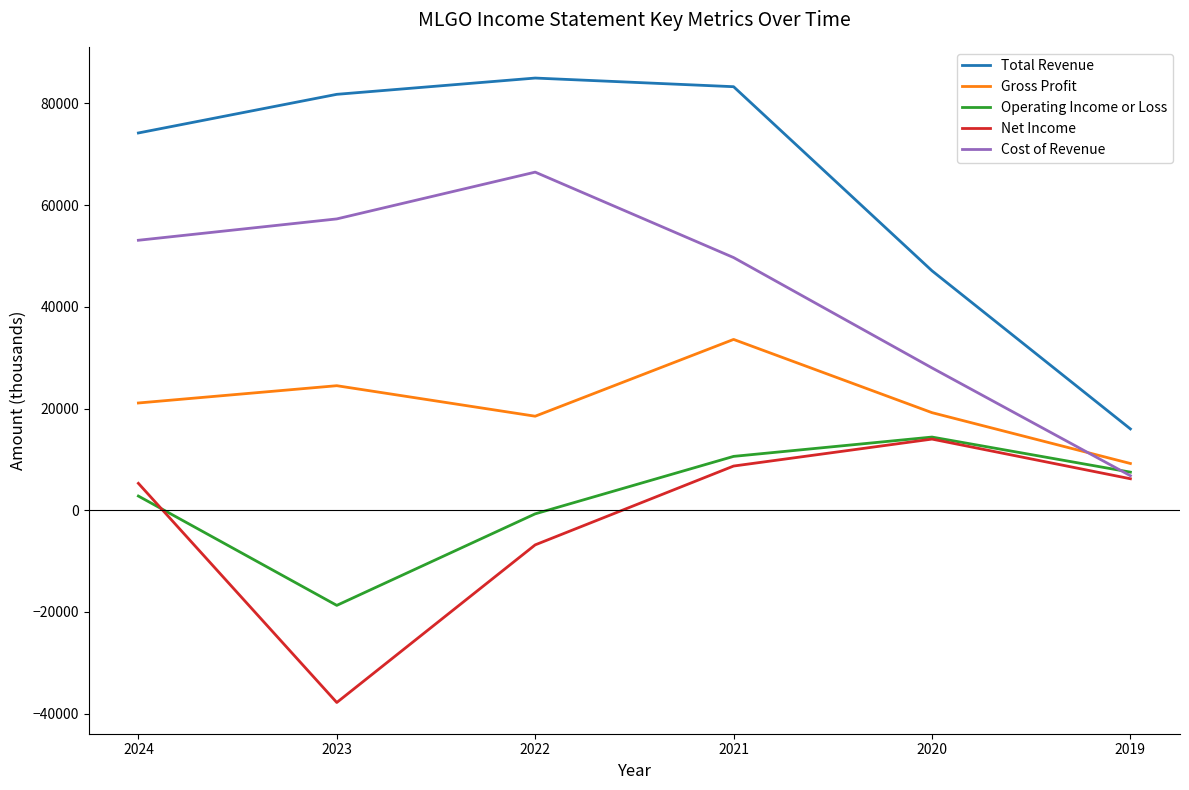

True or false: Cost of Revenue and Gross Profit intersect in this chart.

True